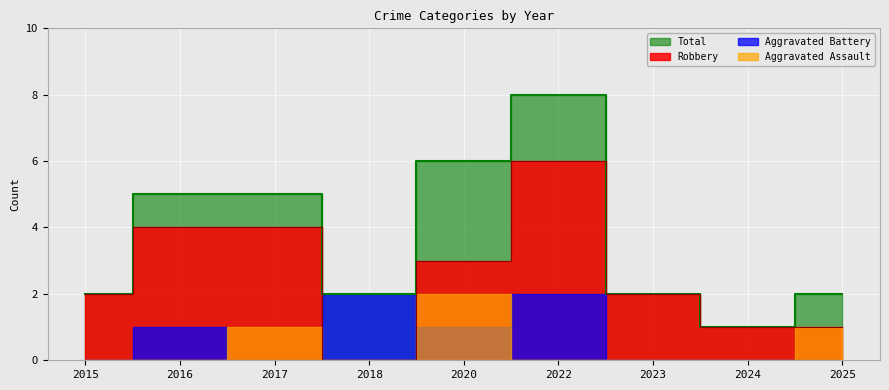

True or false: Robbery and Total intersect in this chart.

False